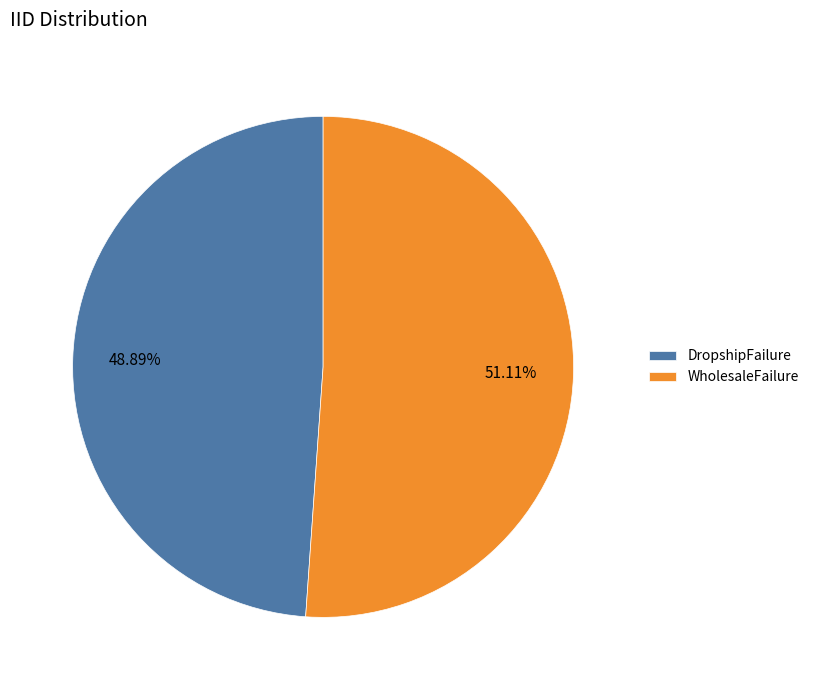

How much of the chart is everything except WholesaleFailure?

48.9%